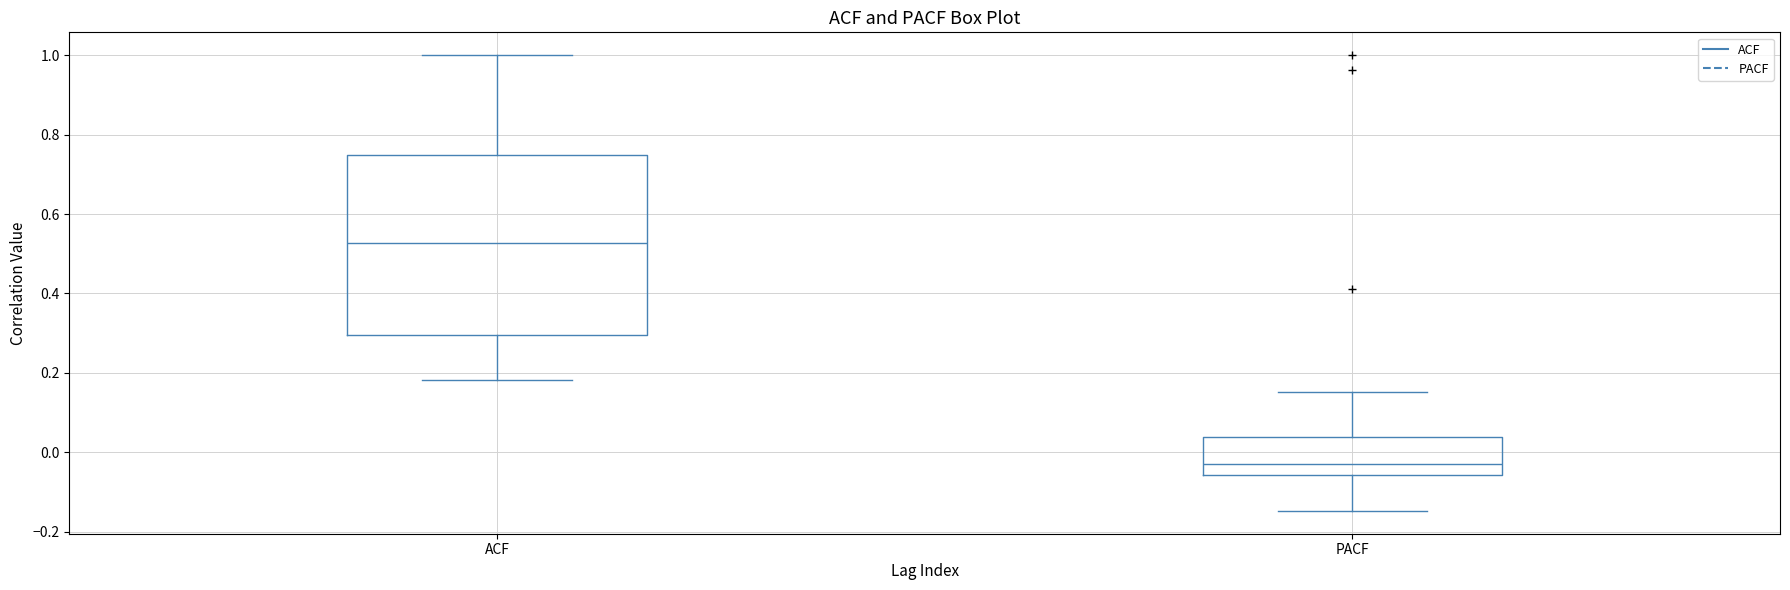

Where does the lower whisker of the box for PACF end on the y-axis? The values are not printed on the chart, so give them approximately, as read against the axis.

-0.14